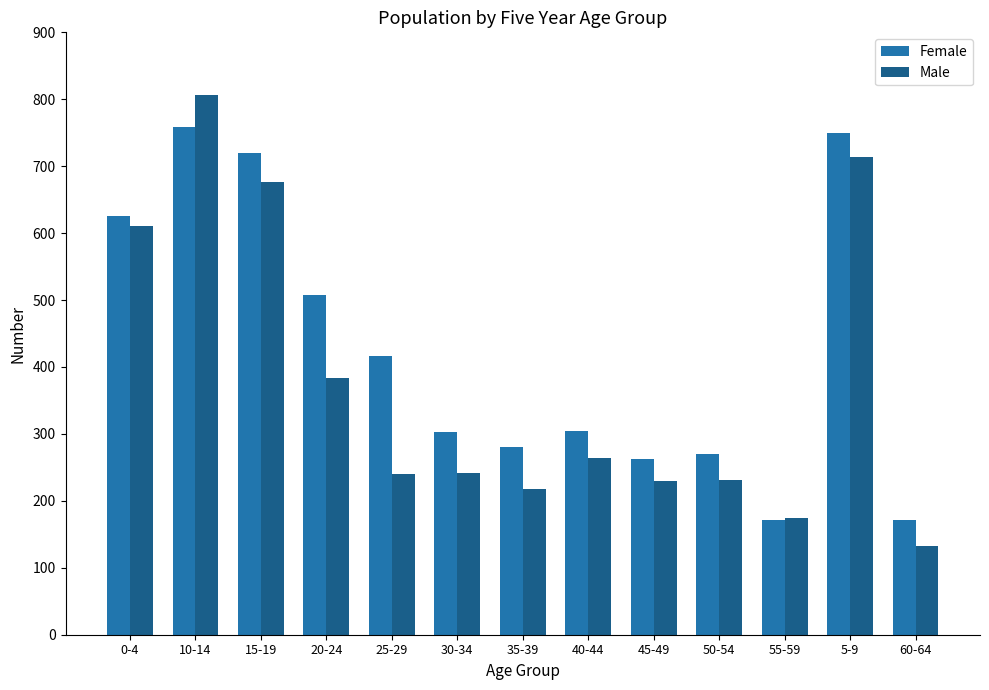

How many categories are shown in the chart?

13